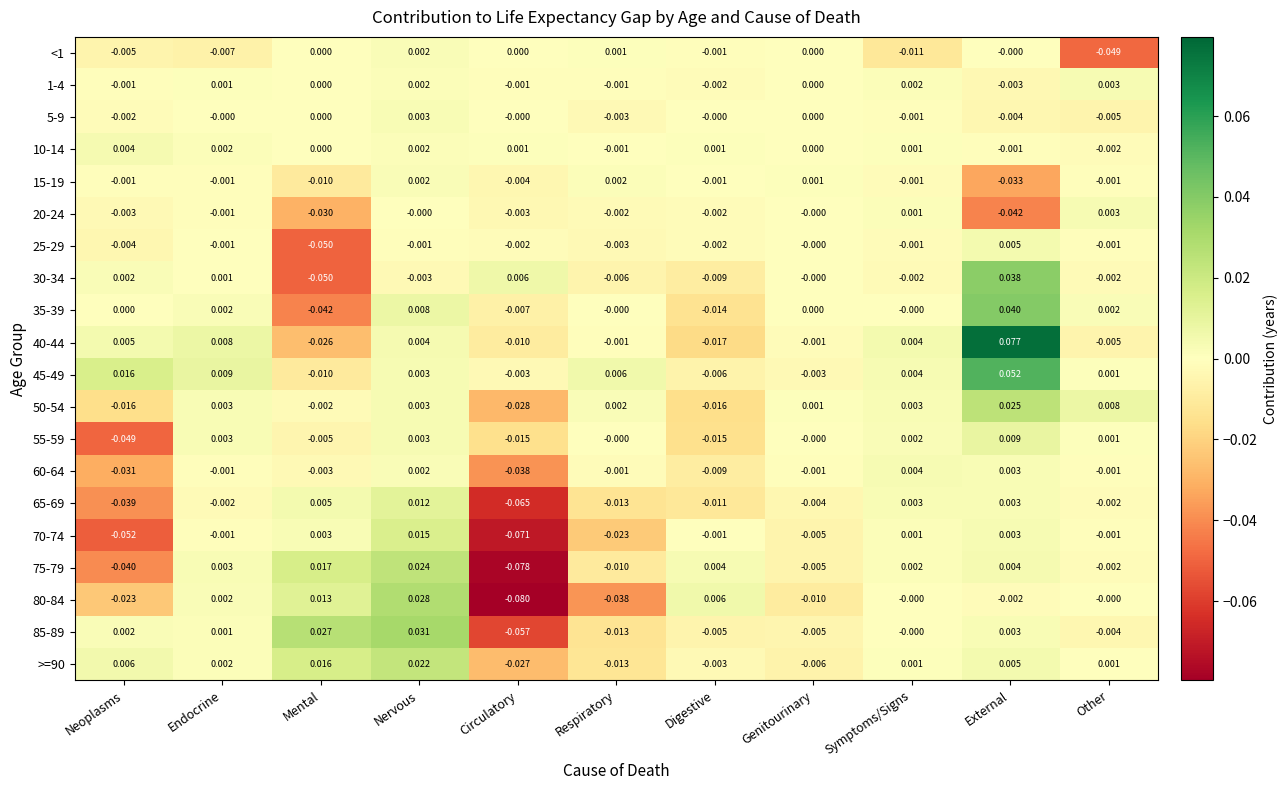

Which label corresponds to the smallest value in the chart?

Circulatory